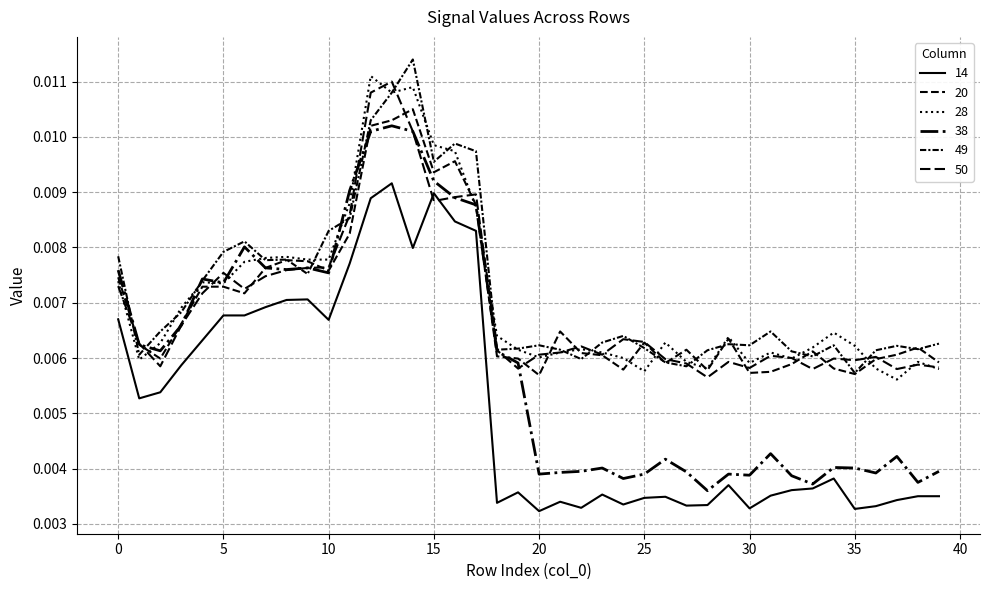

In 38, how many points are higher than both neighbors (excluding endpoints)?

10